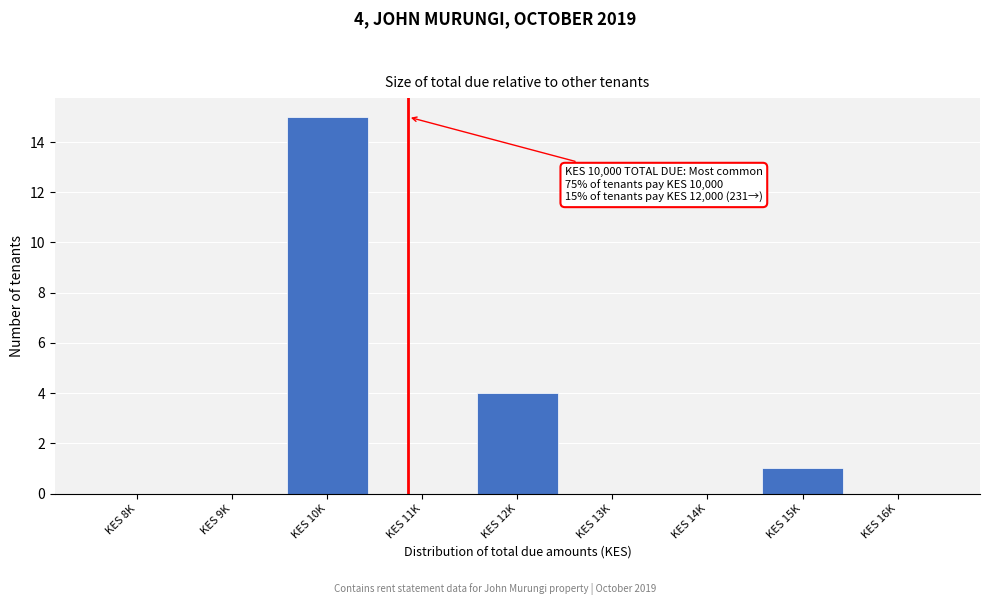

Reading left to right, list all the values displayed in this chart.

KES 8K=0	KES 9K=0	KES 10K=15	KES 11K=0	KES 12K=4	KES 13K=0	KES 14K=0	KES 15K=1	KES 16K=0